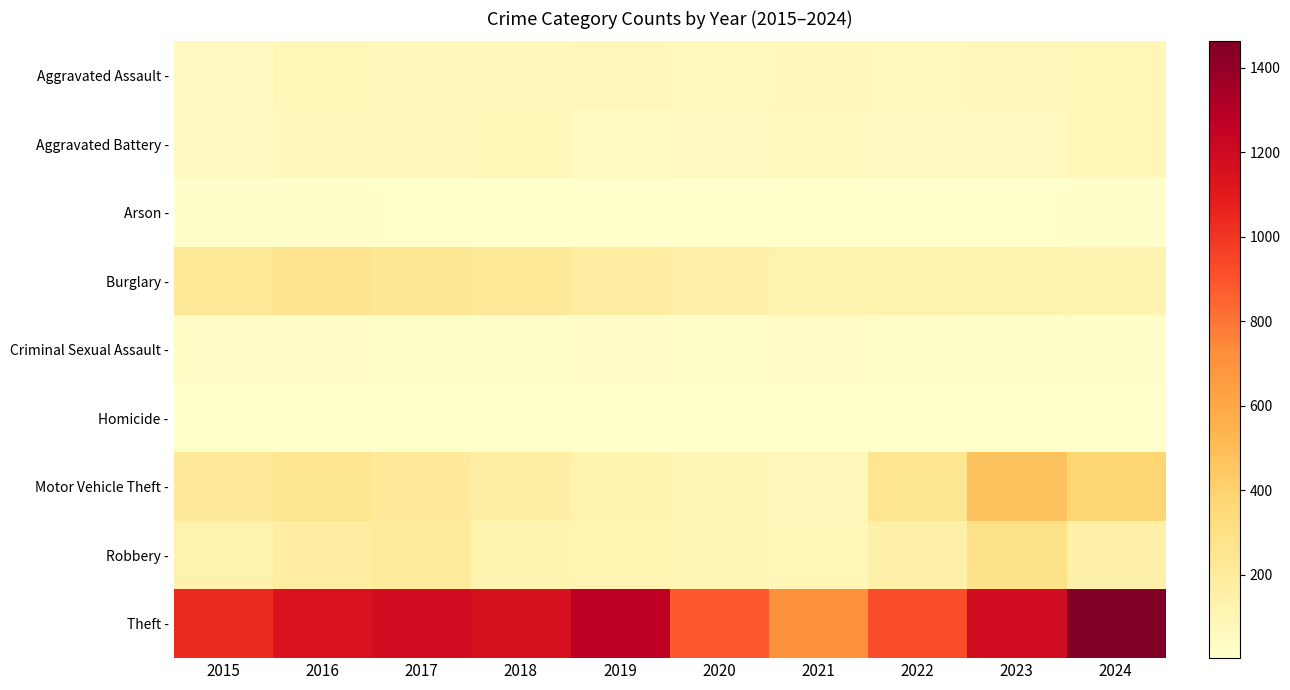

At how many categories does at least one series exceed 615?

10